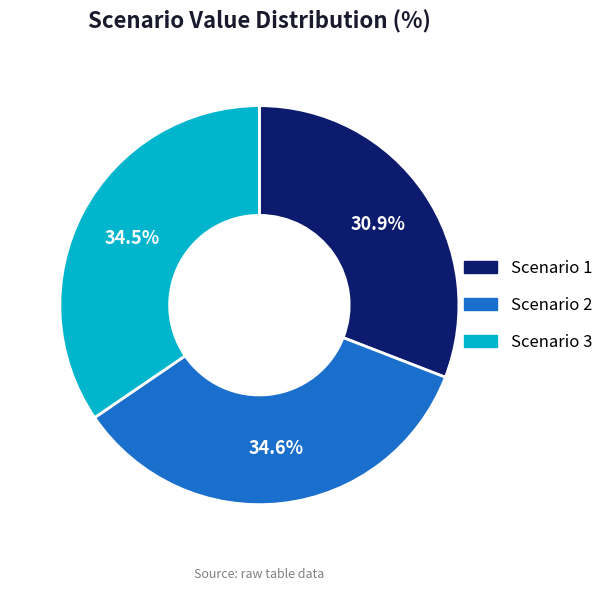

Which slice is the smallest?

Scenario 1